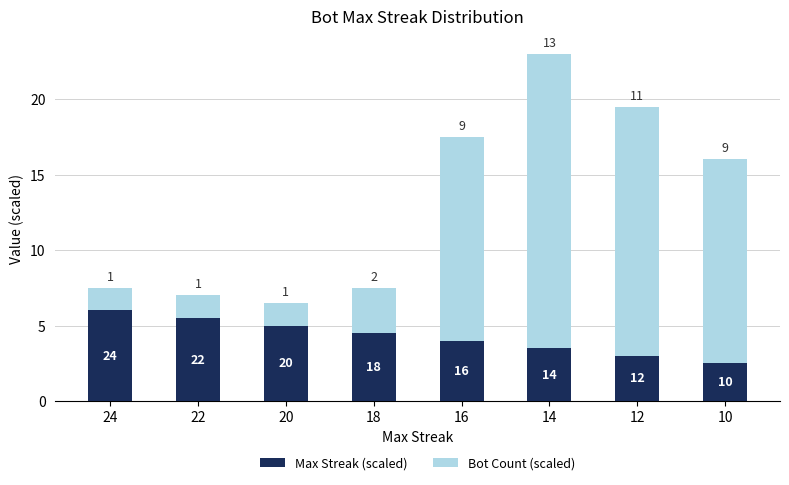

The Max Streak (scaled) series shows 3.5 at 14. True or false?

True